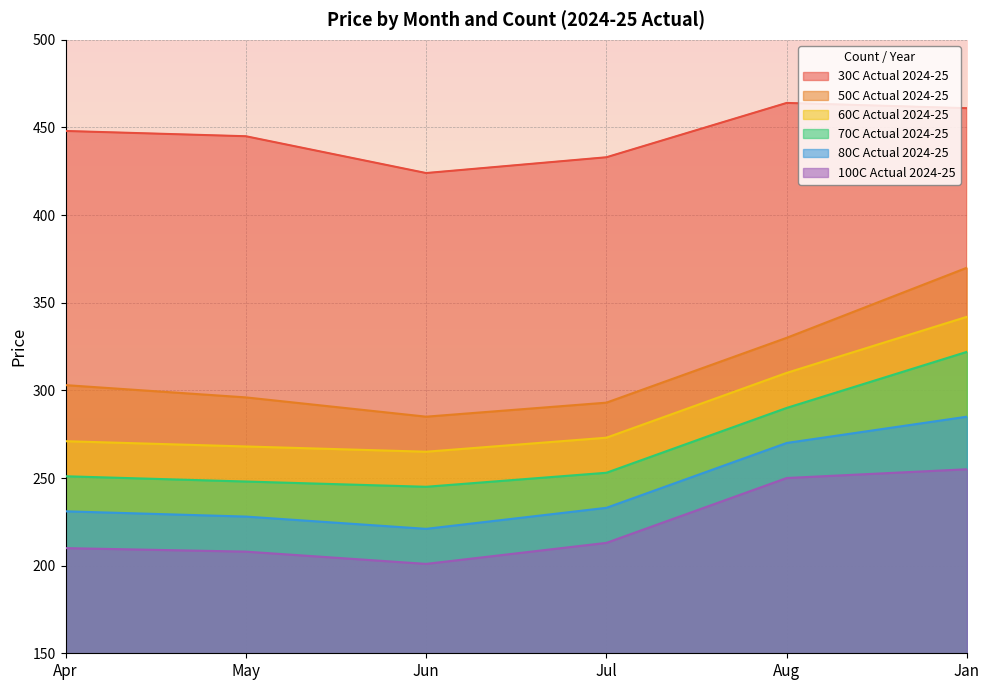

What is the approximate value of 100C Actual 2024-25 at Jul?

213